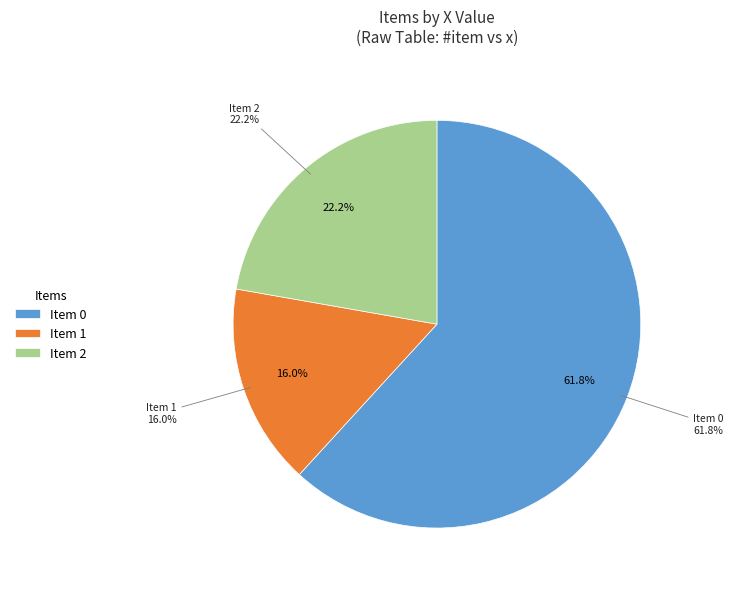

What portion of the pie excludes 1?

84.0%